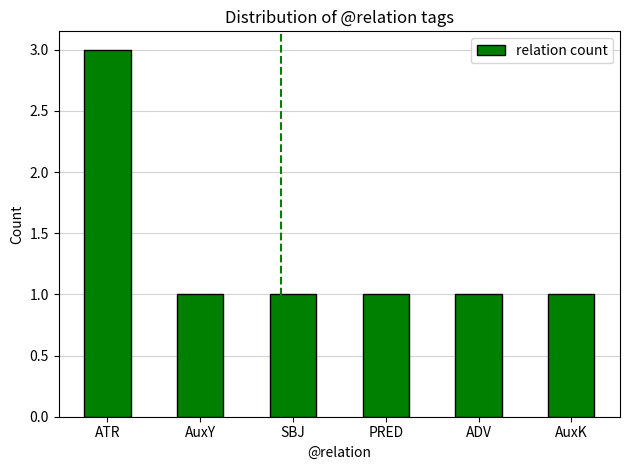

At which category does the chart reach its peak across all series?

ATR